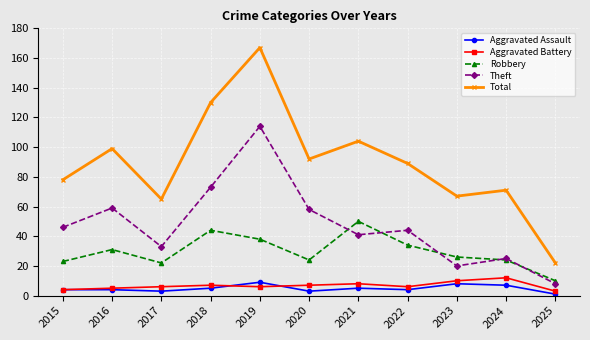

Is it true that Robbery equals 26 at 2023?

True